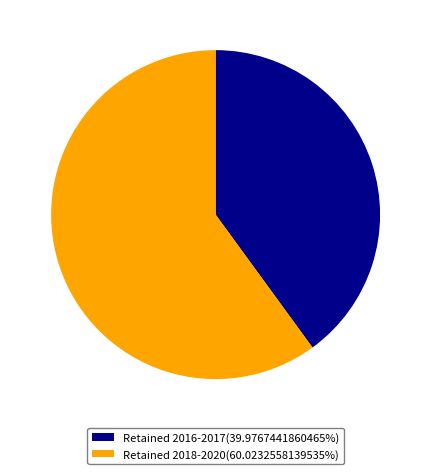

What is the ratio of the value at Retained 2018-2020(60.0232558139535%) to the value at Retained 2016-2017(39.9767441860465%)?

1.5